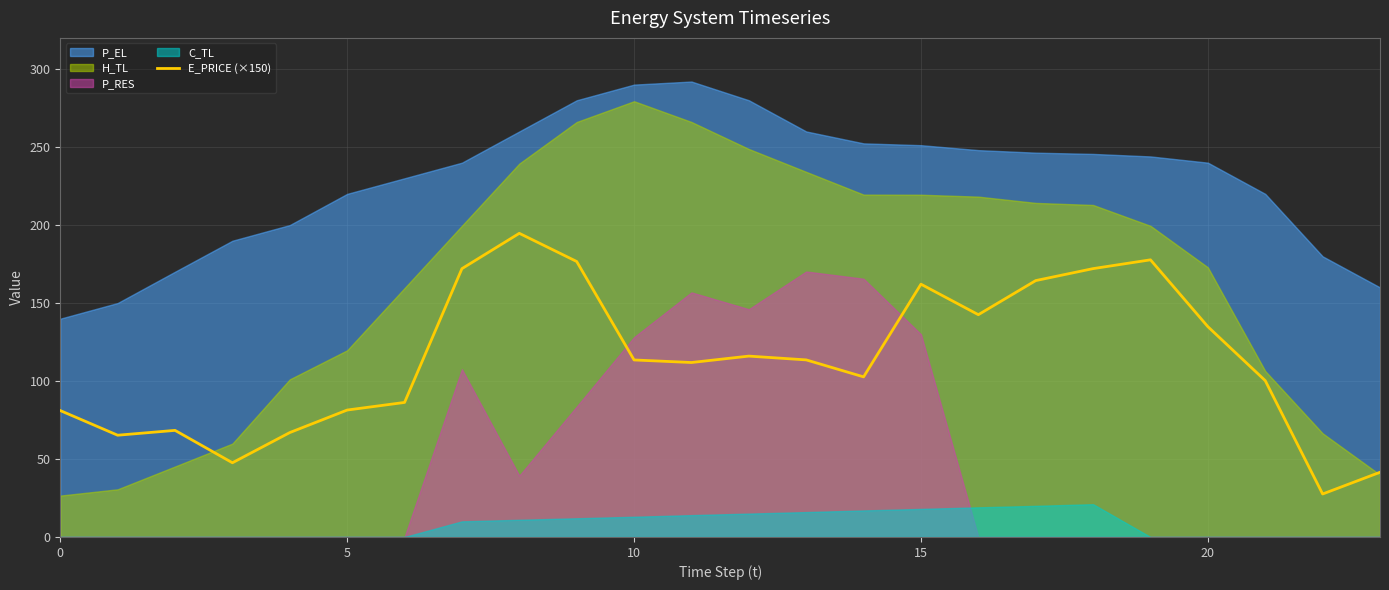

What is the highest value of the E_PRICE (×150) series?

194.7